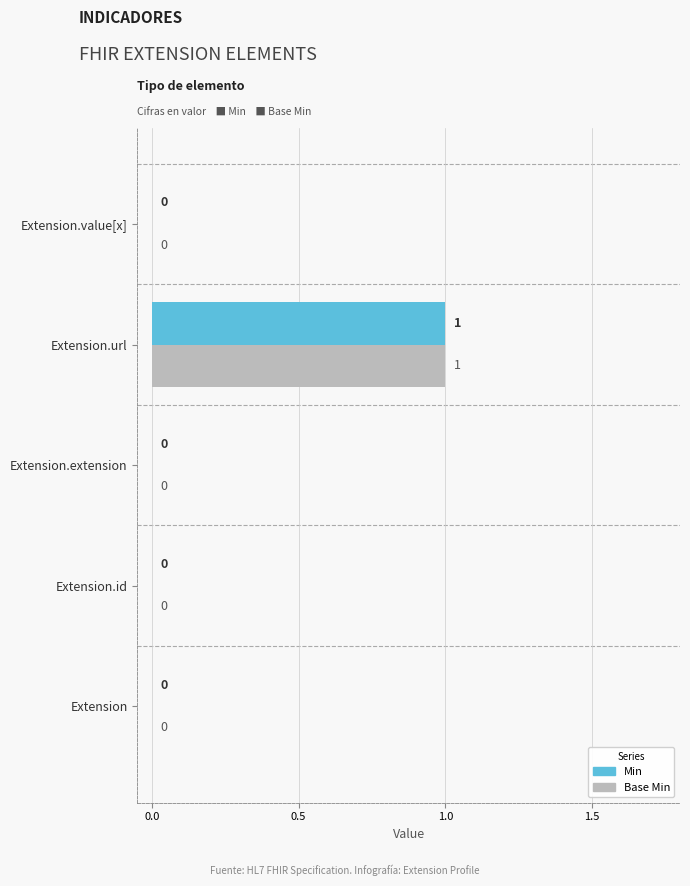

At which category is the sum across all series the highest?

Extension.url